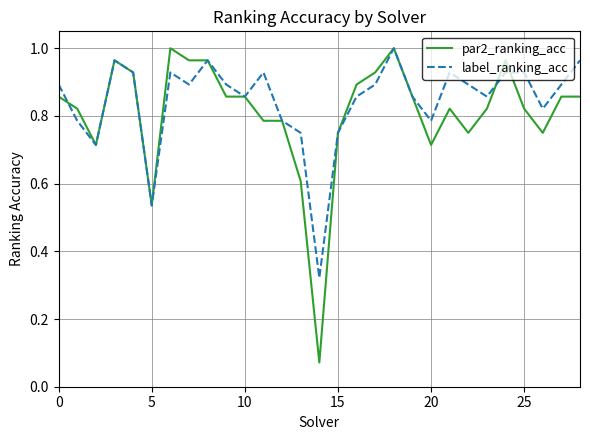

What are all the series names shown in the legend?

par2_ranking_acc, label_ranking_acc